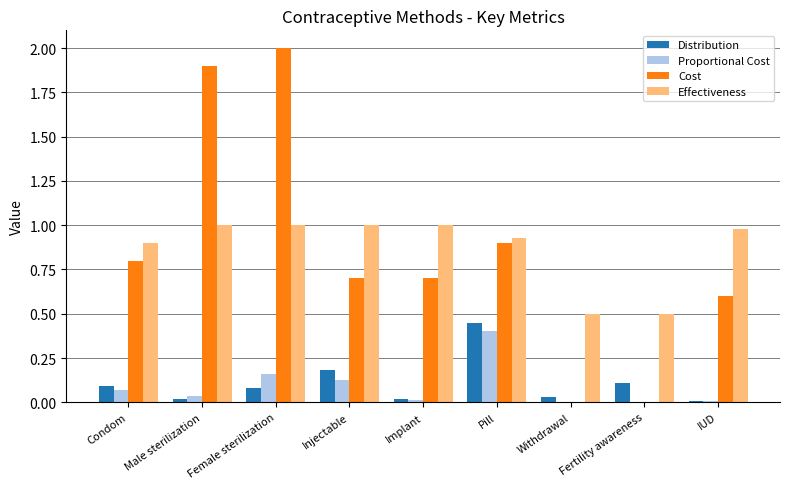

Are the bars grouped side by side (vs. stacked)?

Yes